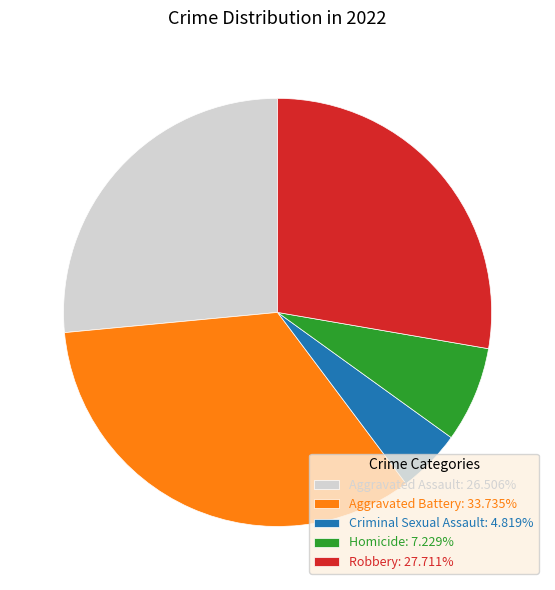

Combined, do Aggravated Battery and Robbery account for over 50%?

Yes